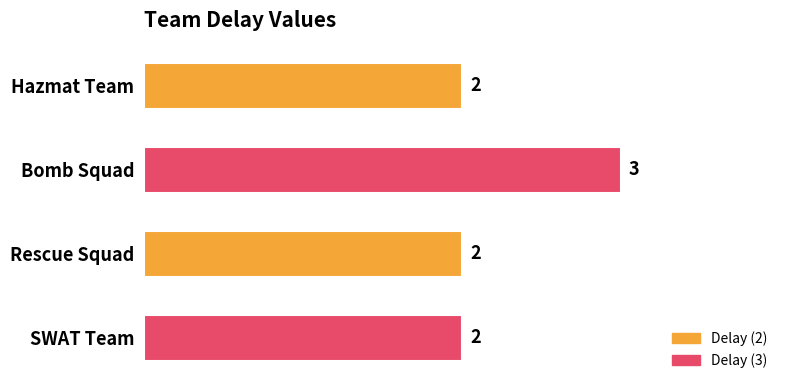

What is the maximum value shown in the chart?

3